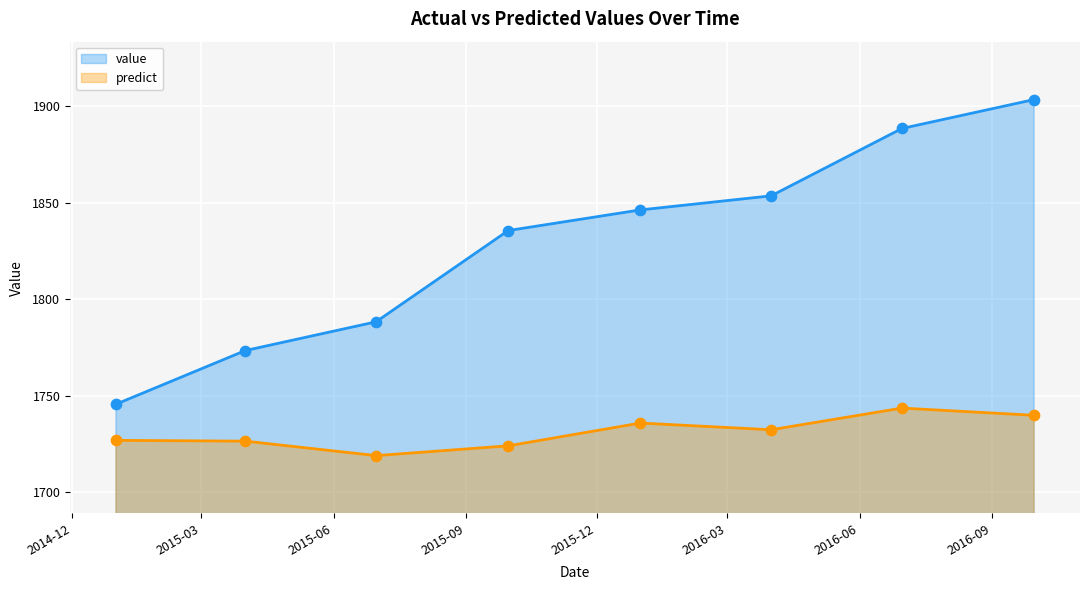

What is the total value across all series at 2014-12-31 12:00:00?

3472.3